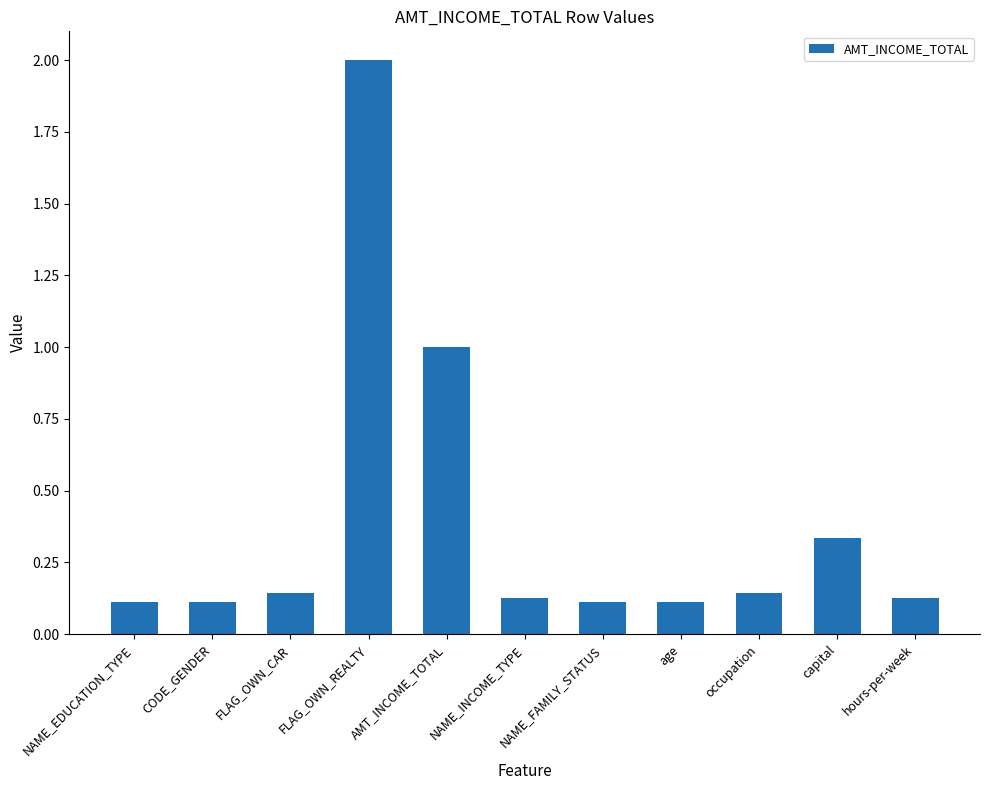

What is the change in value from FLAG_OWN_REALTY to NAME_INCOME_TYPE?

-1.9